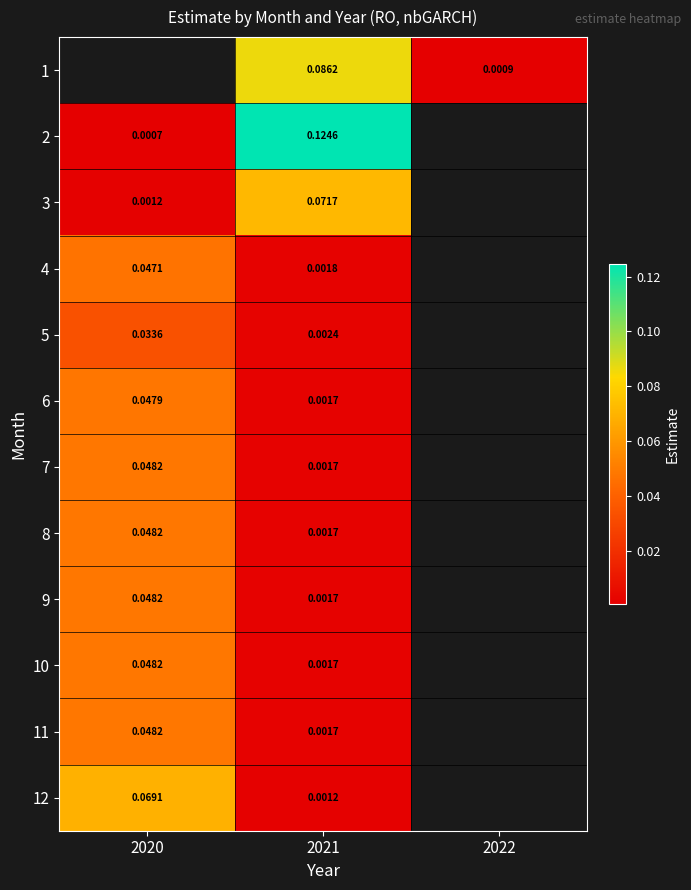

At which label is 5 closest to 0?

2021